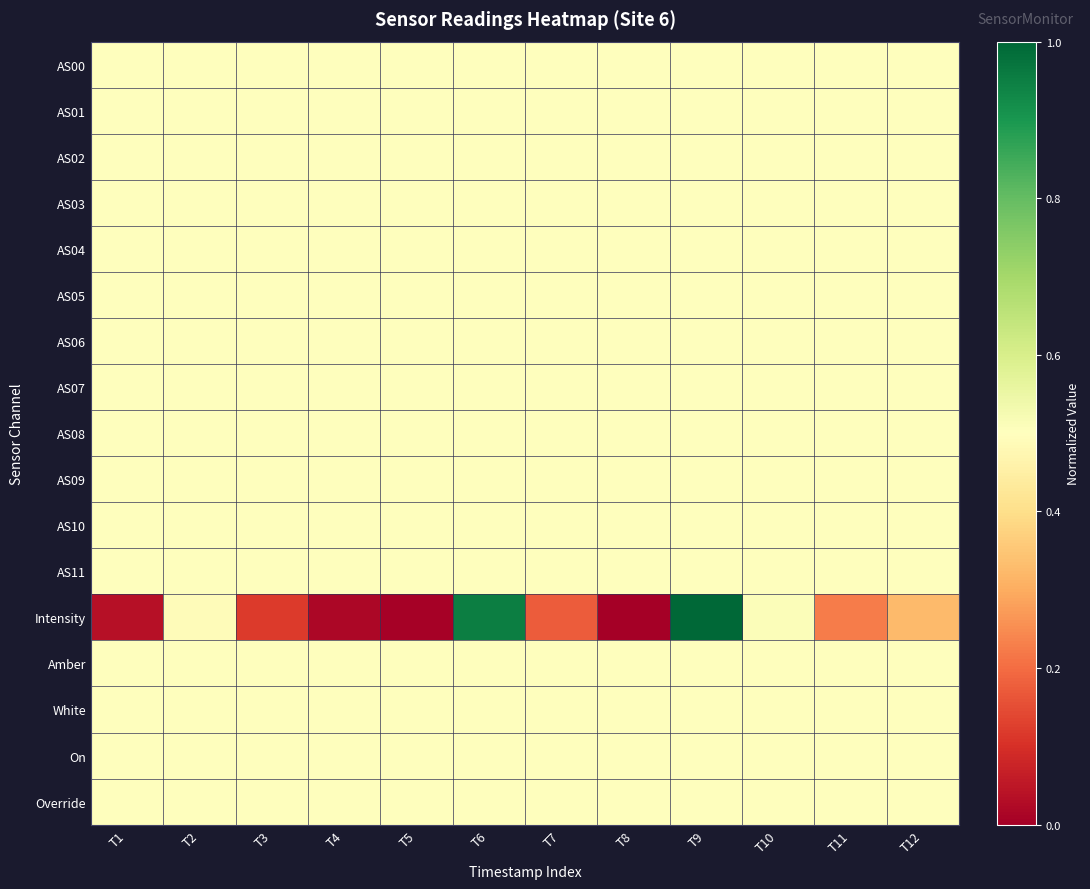

Reading left to right, list all the values displayed in this chart.

AS00: T1=0.5	T2=0.5	T3=0.5	T4=0.5	T5=0.5	T6=0.5	T7=0.5	T8=0.5	T9=0.5	T10=0.5	T11=0.5	T12=0.5
AS01: T1=0.5	T2=0.5	T3=0.5	T4=0.5	T5=0.5	T6=0.5	T7=0.5	T8=0.5	T9=0.5	T10=0.5	T11=0.5	T12=0.5
AS02: T1=0.5	T2=0.5	T3=0.5	T4=0.5	T5=0.5	T6=0.5	T7=0.5	T8=0.5	T9=0.5	T10=0.5	T11=0.5	T12=0.5
AS03: T1=0.5	T2=0.5	T3=0.5	T4=0.5	T5=0.5	T6=0.5	T7=0.5	T8=0.5	T9=0.5	T10=0.5	T11=0.5	T12=0.5
AS04: T1=0.5	T2=0.5	T3=0.5	T4=0.5	T5=0.5	T6=0.5	T7=0.5	T8=0.5	T9=0.5	T10=0.5	T11=0.5	T12=0.5
AS05: T1=0.5	T2=0.5	T3=0.5	T4=0.5	T5=0.5	T6=0.5	T7=0.5	T8=0.5	T9=0.5	T10=0.5	T11=0.5	T12=0.5
AS06: T1=0.5	T2=0.5	T3=0.5	T4=0.5	T5=0.5	T6=0.5	T7=0.5	T8=0.5	T9=0.5	T10=0.5	T11=0.5	T12=0.5
AS07: T1=0.5	T2=0.5	T3=0.5	T4=0.5	T5=0.5	T6=0.5	T7=0.5	T8=0.5	T9=0.5	T10=0.5	T11=0.5	T12=0.5
AS08: T1=0.5	T2=0.5	T3=0.5	T4=0.5	T5=0.5	T6=0.5	T7=0.5	T8=0.5	T9=0.5	T10=0.5	T11=0.5	T12=0.5
AS09: T1=0.5	T2=0.5	T3=0.5	T4=0.5	T5=0.5	T6=0.5	T7=0.5	T8=0.5	T9=0.5	T10=0.5	T11=0.5	T12=0.5
AS10: T1=0.5	T2=0.5	T3=0.5	T4=0.5	T5=0.5	T6=0.5	T7=0.5	T8=0.5	T9=0.5	T10=0.5	T11=0.5	T12=0.5
AS11: T1=0.5	T2=0.5	T3=0.5	T4=0.5	T5=0.5	T6=0.5	T7=0.5	T8=0.5	T9=0.5	T10=0.5	T11=0.5	T12=0.5
Intensity: T1=0.0	T2=0.5	T3=0.1	T4=0.0	T5=0.0	T6=0.9	T7=0.2	T8=0.0	T9=1.0	T10=0.5	T11=0.2	T12=0.3
Amber: T1=0.5	T2=0.5	T3=0.5	T4=0.5	T5=0.5	T6=0.5	T7=0.5	T8=0.5	T9=0.5	T10=0.5	T11=0.5	T12=0.5
White: T1=0.5	T2=0.5	T3=0.5	T4=0.5	T5=0.5	T6=0.5	T7=0.5	T8=0.5	T9=0.5	T10=0.5	T11=0.5	T12=0.5
On: T1=0.5	T2=0.5	T3=0.5	T4=0.5	T5=0.5	T6=0.5	T7=0.5	T8=0.5	T9=0.5	T10=0.5	T11=0.5	T12=0.5
Override: T1=0.5	T2=0.5	T3=0.5	T4=0.5	T5=0.5	T6=0.5	T7=0.5	T8=0.5	T9=0.5	T10=0.5	T11=0.5	T12=0.5